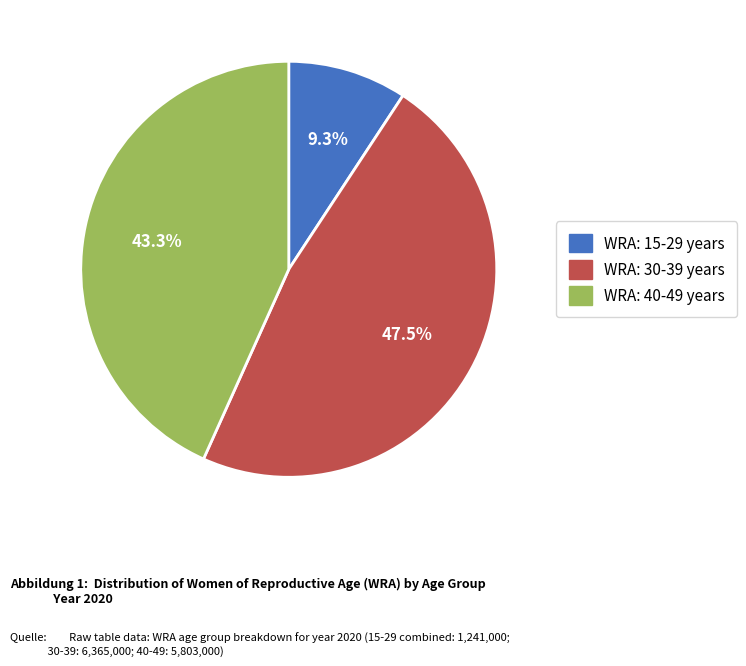

Does any single category account for the majority?

No